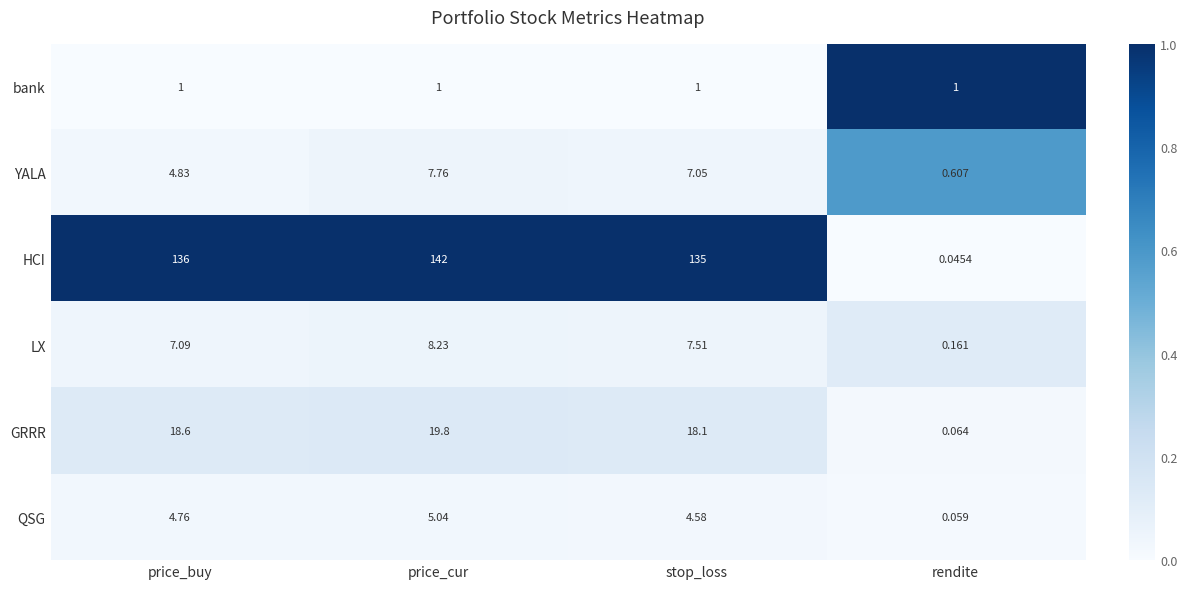

List the series in order of their peak value, lowest first.

bank, QSG, YALA, LX, GRRR, HCI